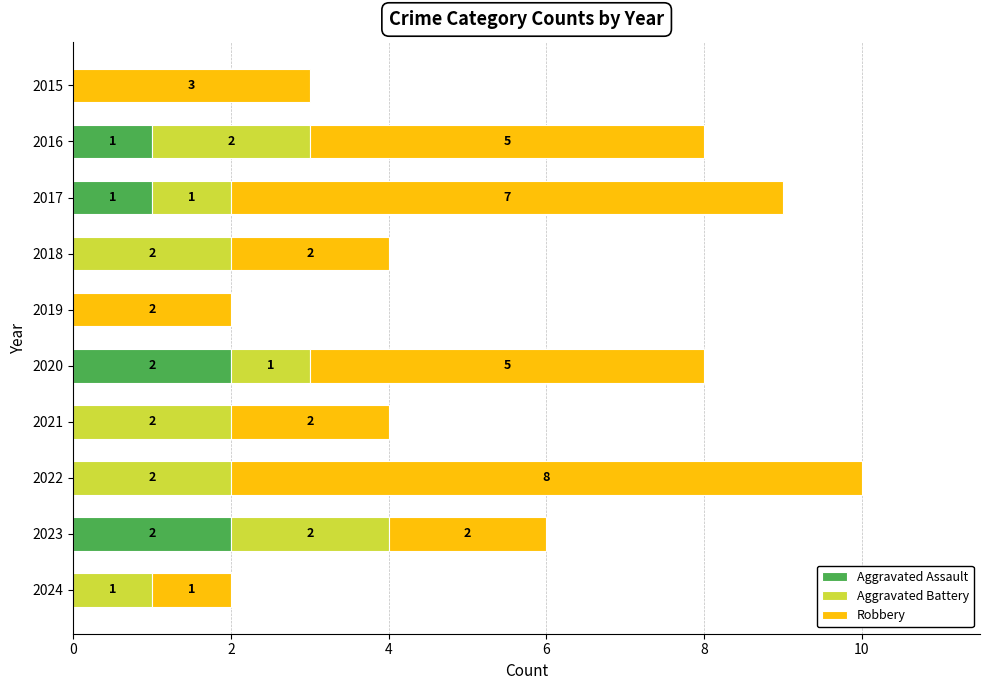

How many series are shown in this chart?

3